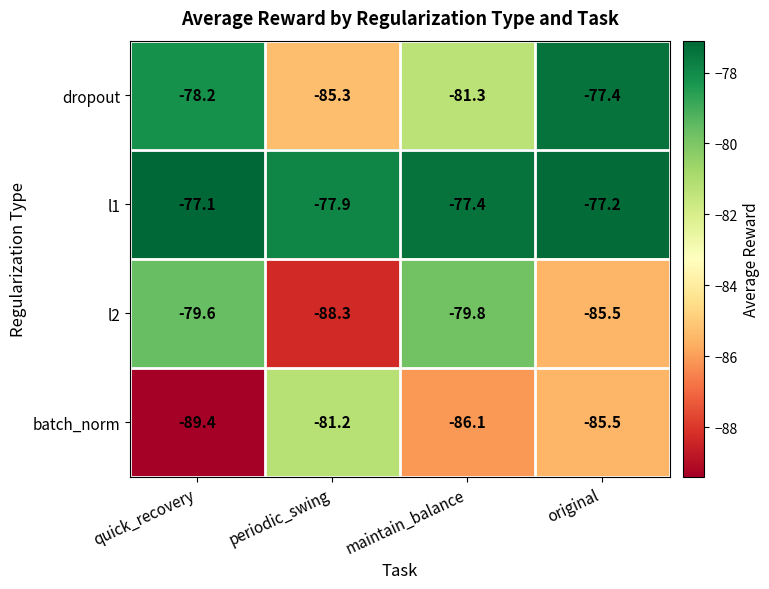

What is the spread (max minus min) of values at periodic_swing?

10.4